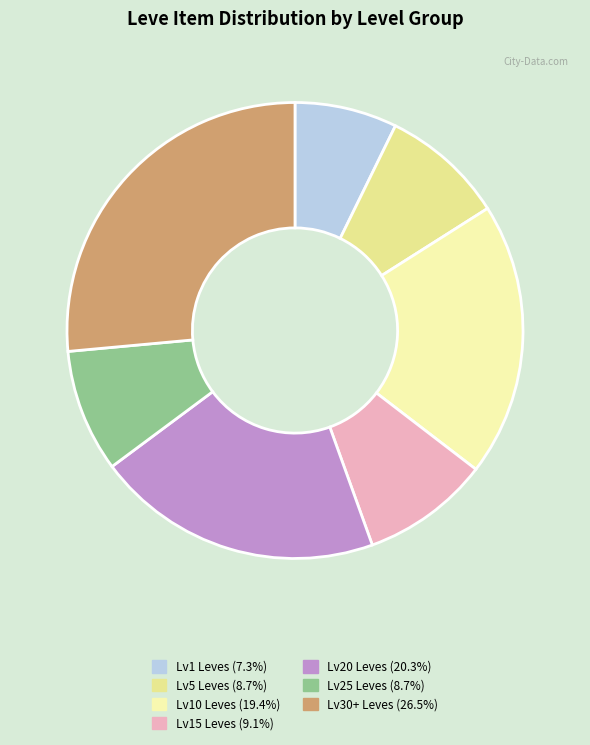

Is there a majority slice in this chart?

No